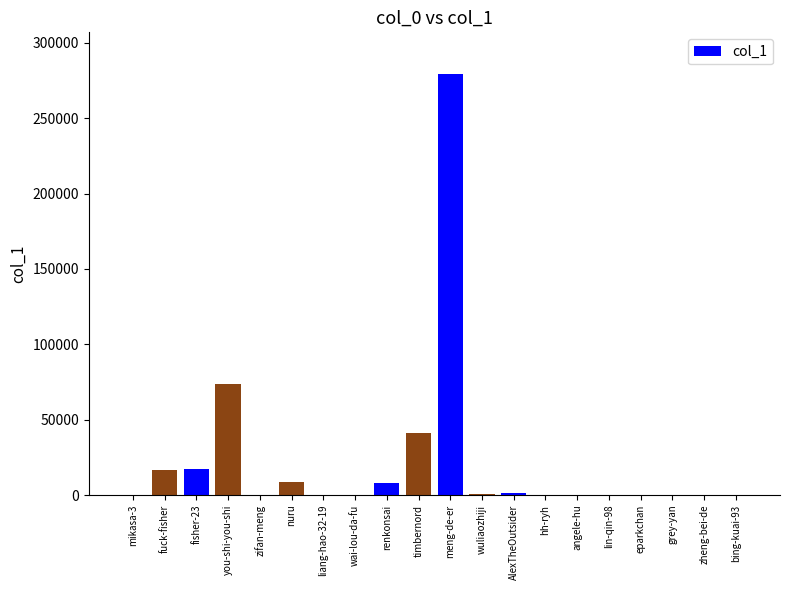

What is the change in value from nuru to wai-lou-da-fu?

-8333